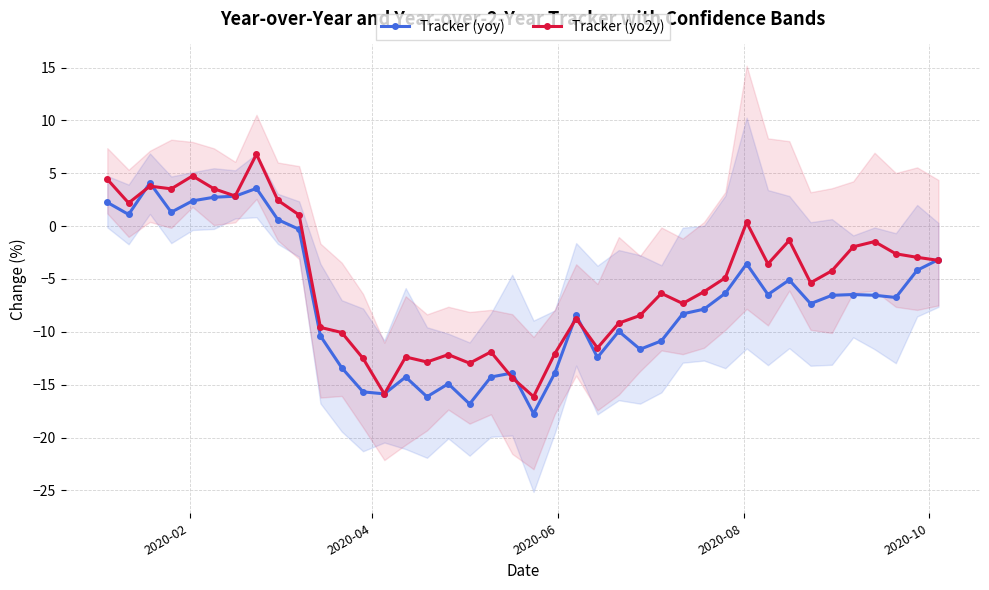

What is the maximum value for Tracker (yo2y)?

6.8